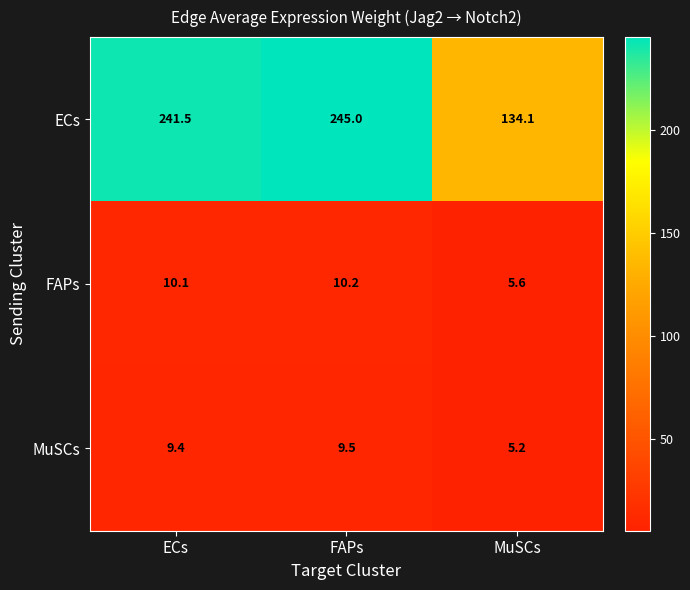

What is the maximum value shown in the chart?

245.0